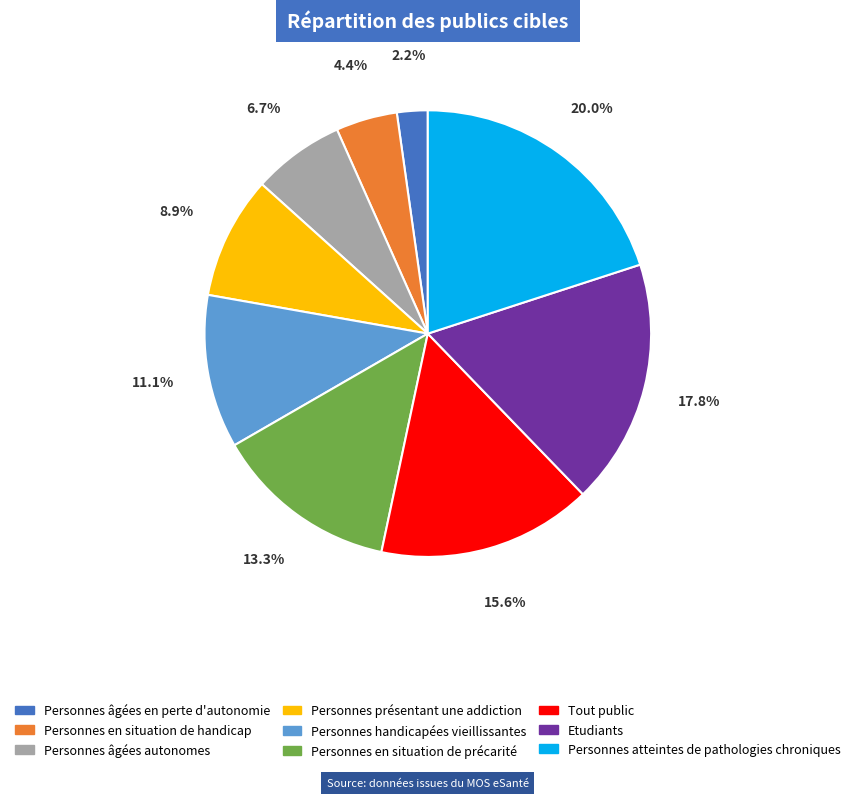

Between Personnes en situation de précarité and Tout public, which is larger?

Tout public